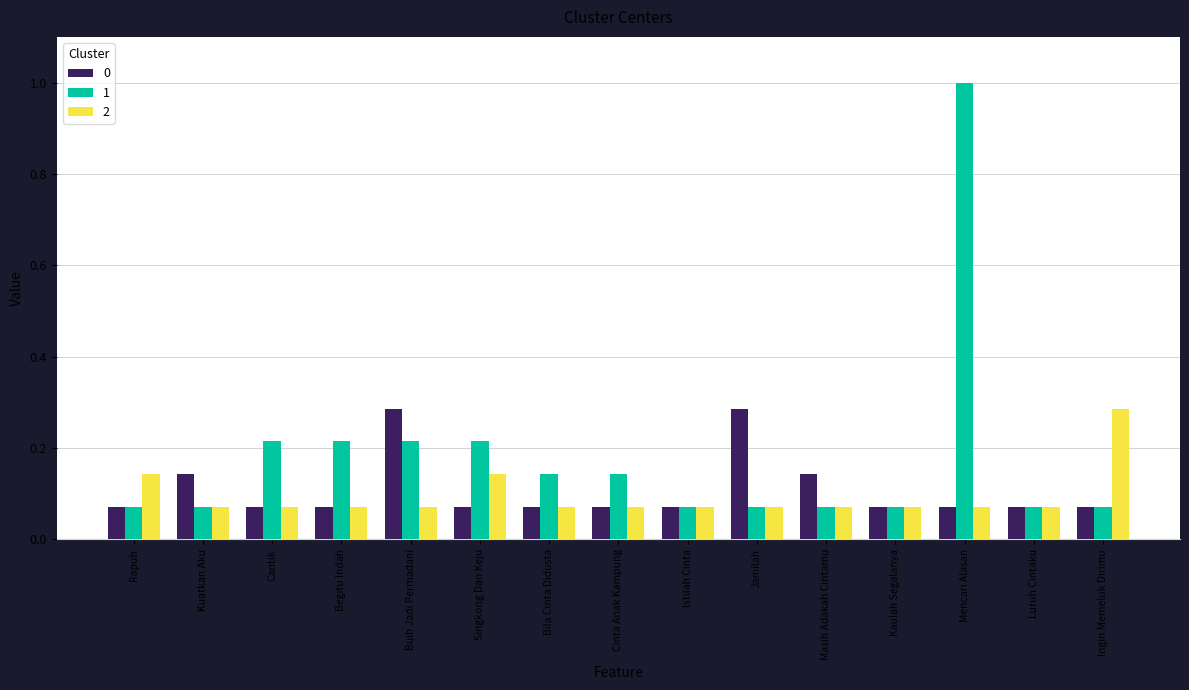

What is the label of the 13th bar from the right?

Cantik